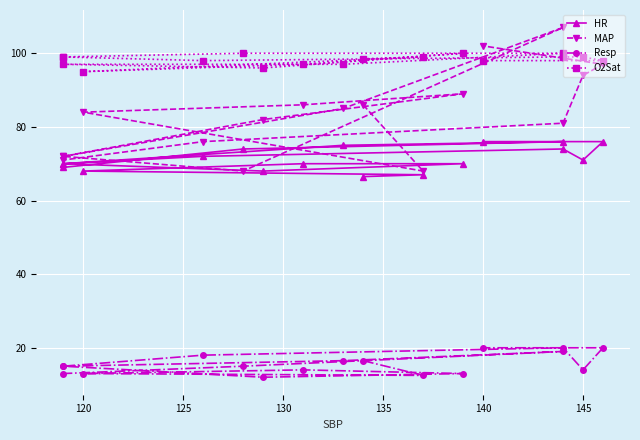

True or false: MAP has more than 1 interior local peaks.

True